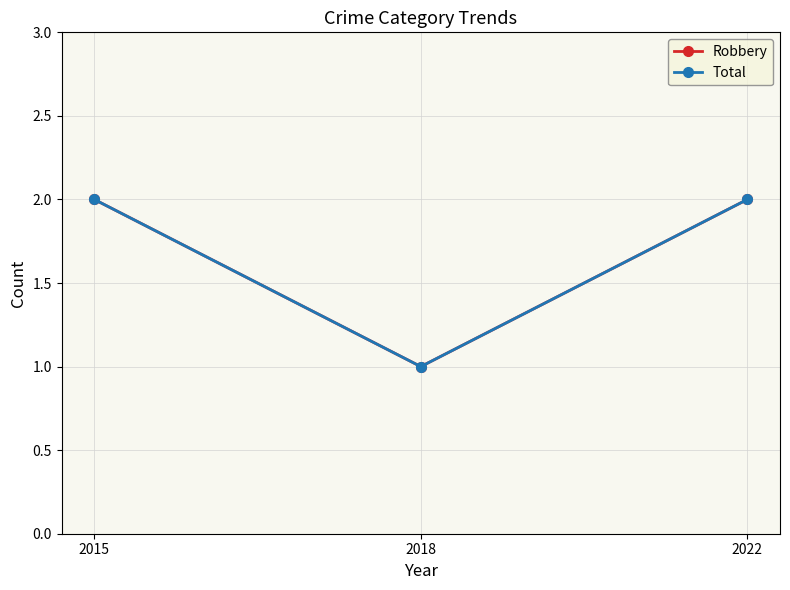

At 2018, list the series in order from largest to smallest.

Robbery, Total